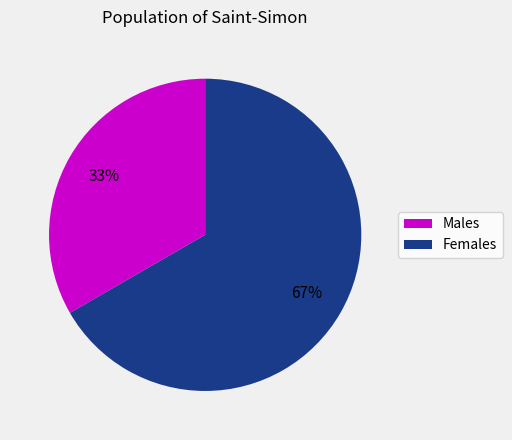

Which category has the biggest portion of the pie?

Females